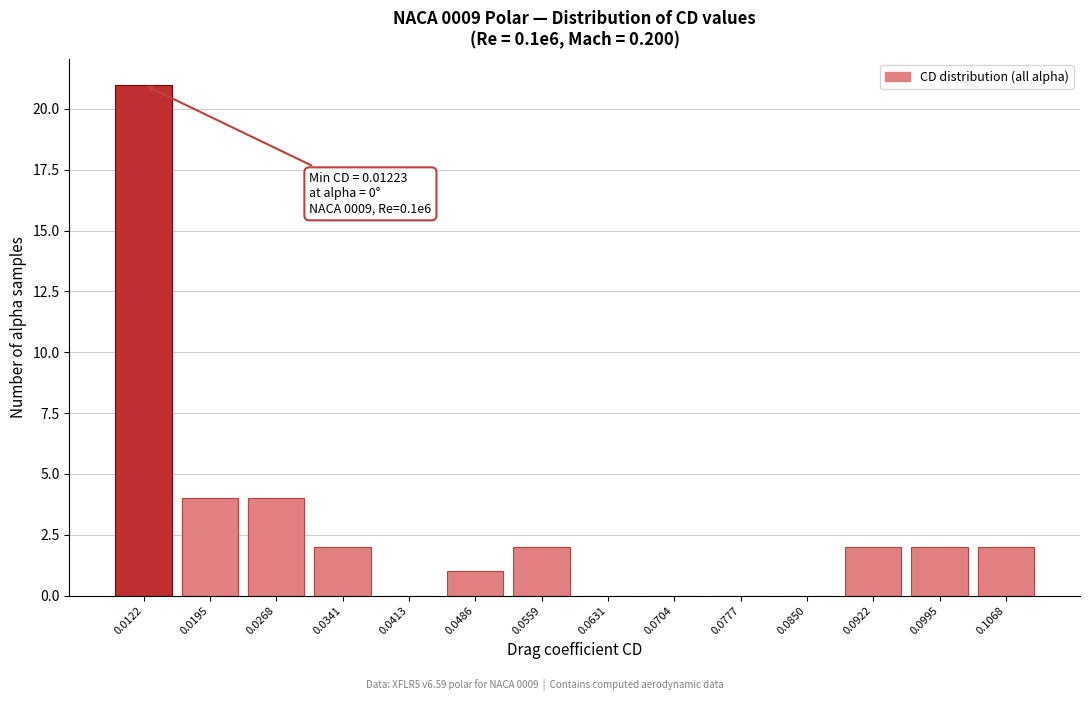

Reading left to right, extract all data points from this chart.

0.0122=21	0.0195=4	0.0268=4	0.0341=2	0.0413=0	0.0486=1	0.0559=2	0.0631=0	0.0704=0	0.0777=0	0.0850=0	0.0922=2	0.0995=2	0.1068=2